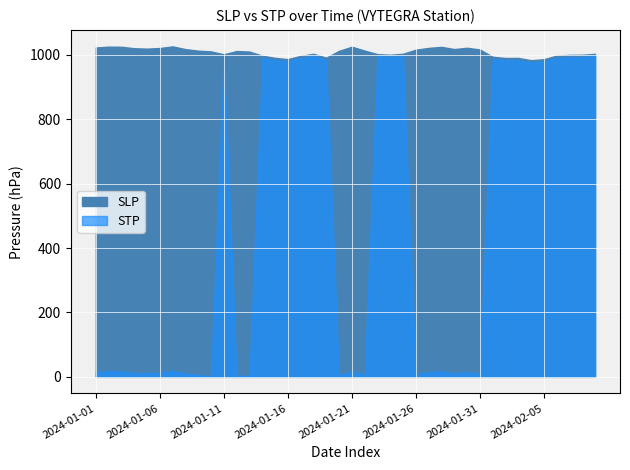

True or false: SLP and STP cross at least once.

False